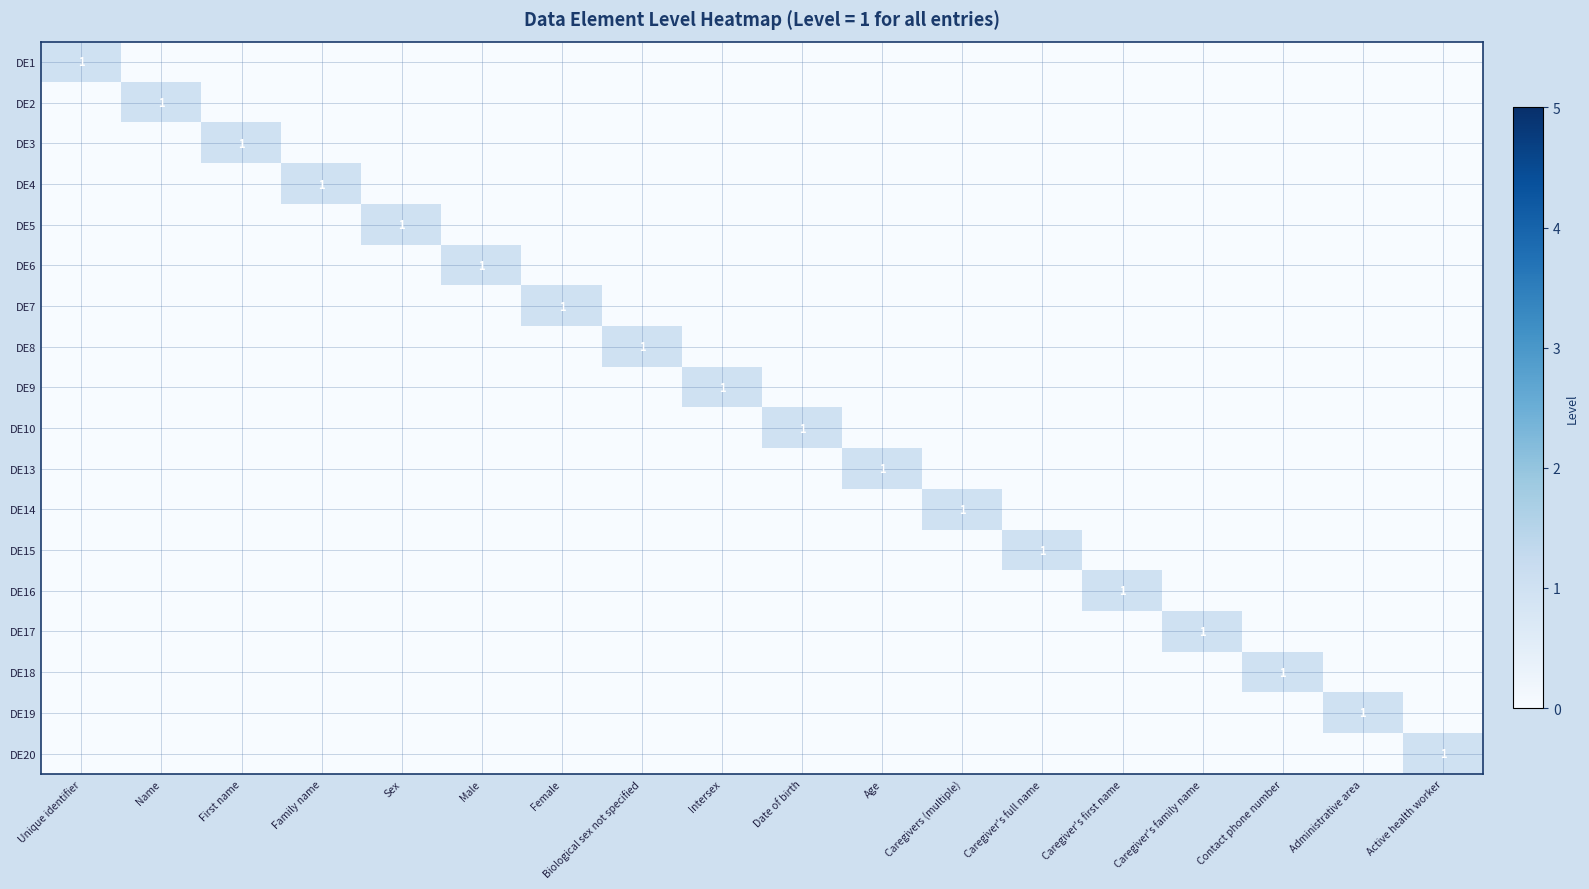

True or false: DE9 has a value of 0 at Female.

True